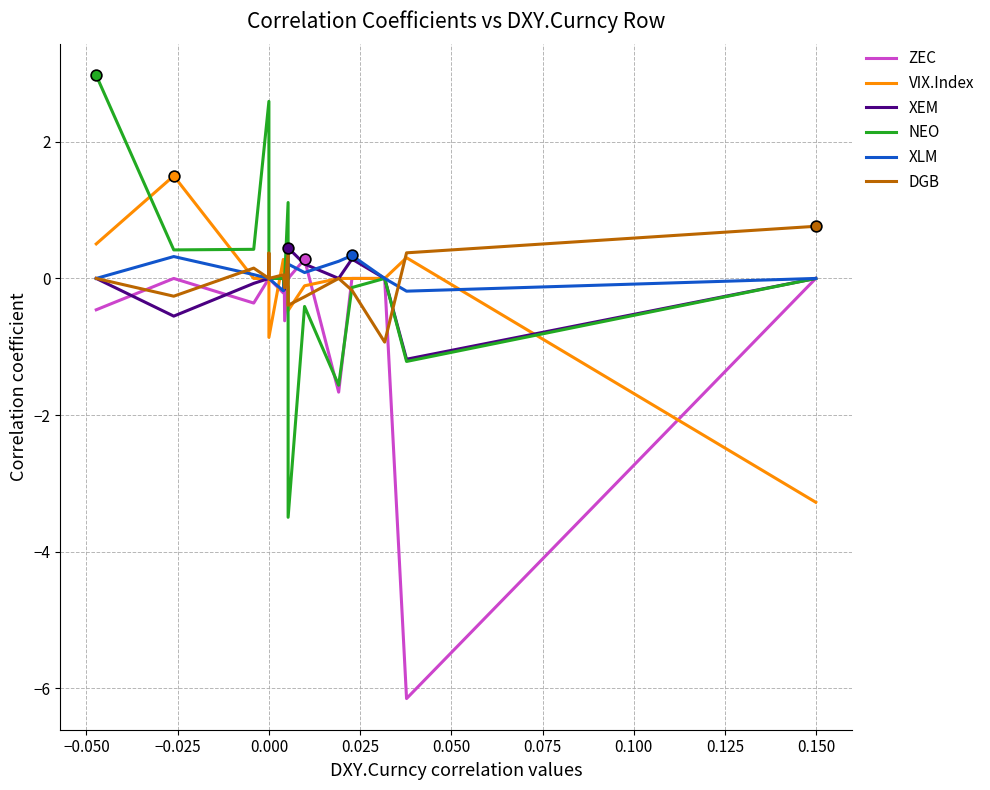

Which series has the largest total across all categories?

XLM